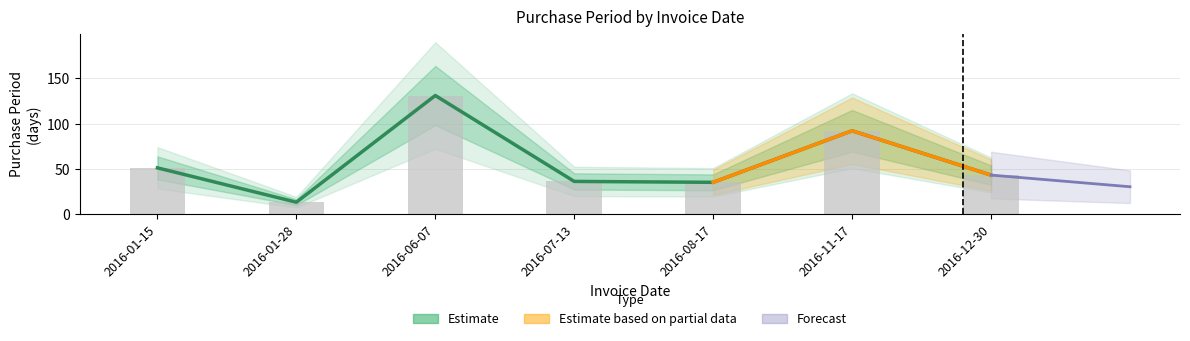

List the labels in order of value, smallest first.

2016-01-28, 2016-08-17, 2016-07-13, 2016-12-30, 2016-01-15, 2016-11-17, 2016-06-07